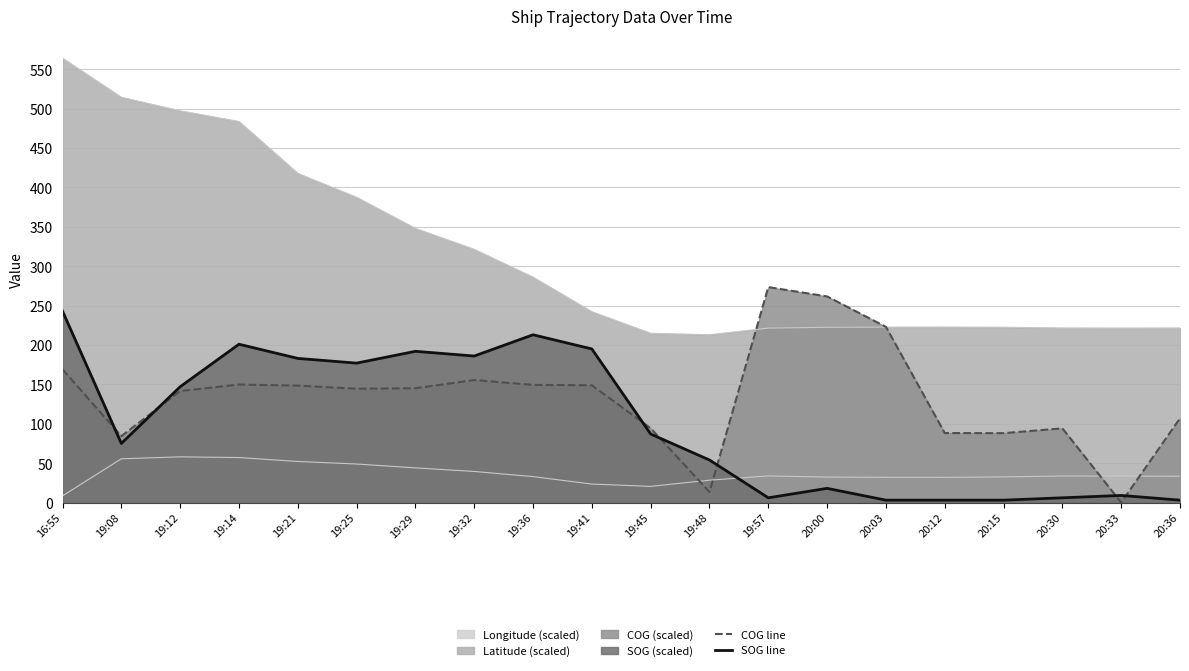

The value of COG line at 19:32 is 155.5. True or false?

True